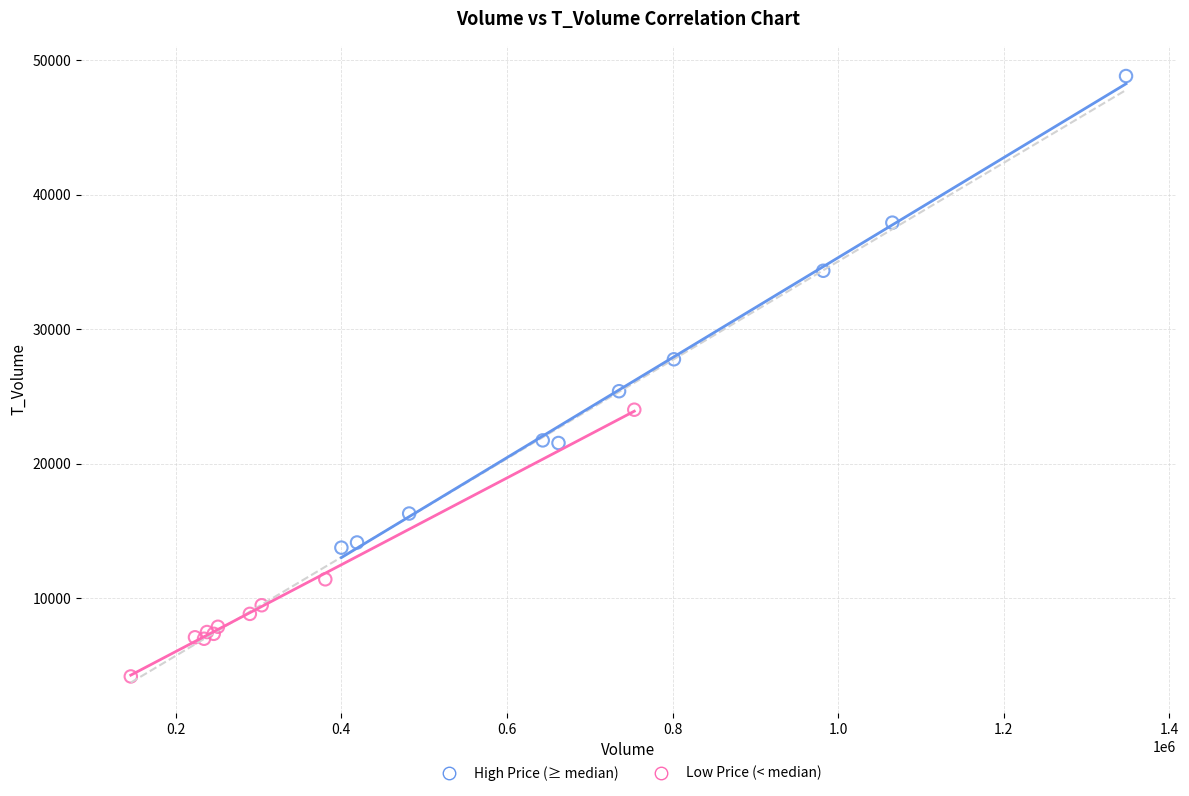

Which series reaches the maximum Y coordinate?

High Price (≥ median)